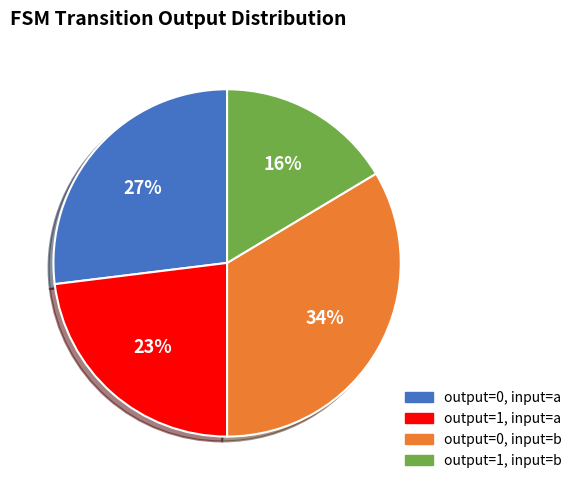

To the nearest percent, what is the average slice percentage?

25%